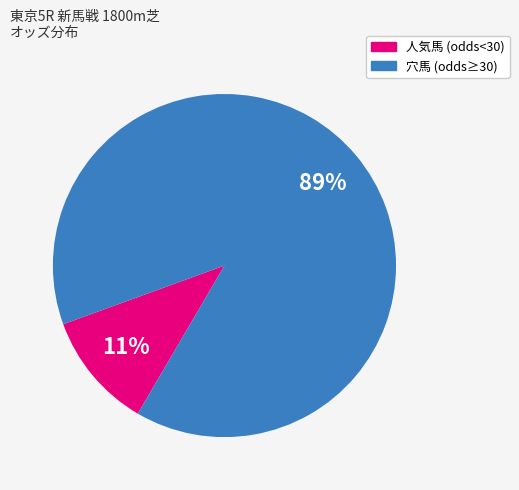

Is there any slice that represents more than half of the pie?

Yes